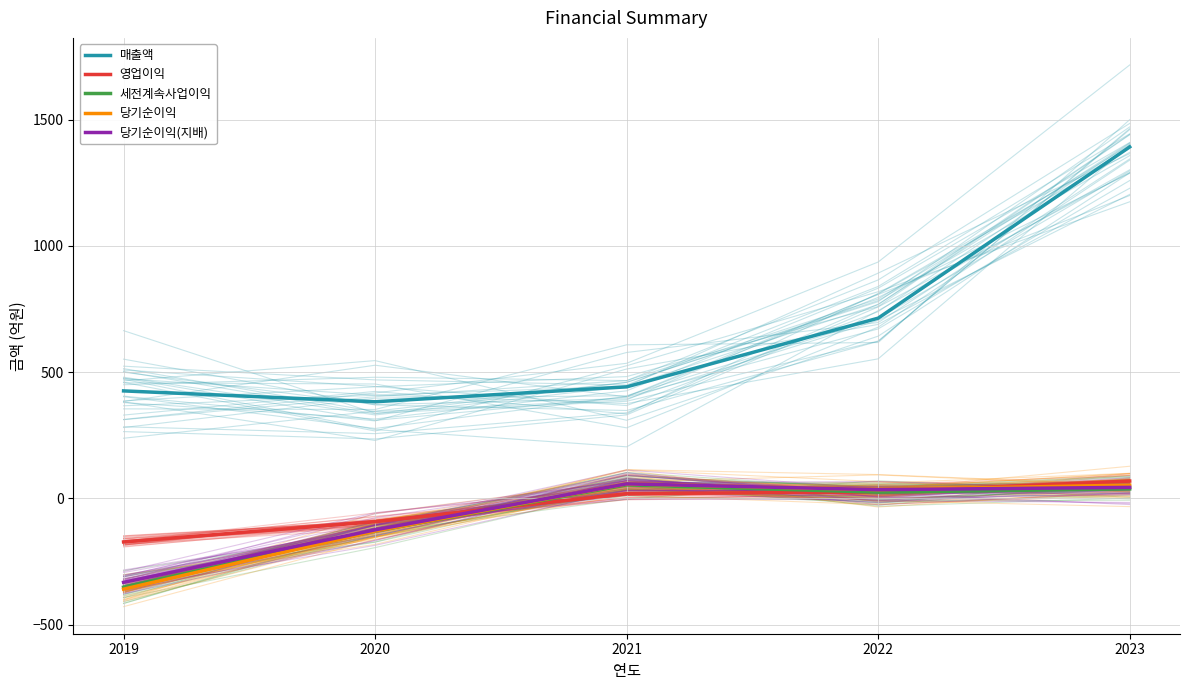

What is the minimum value for 당기순이익?

-359